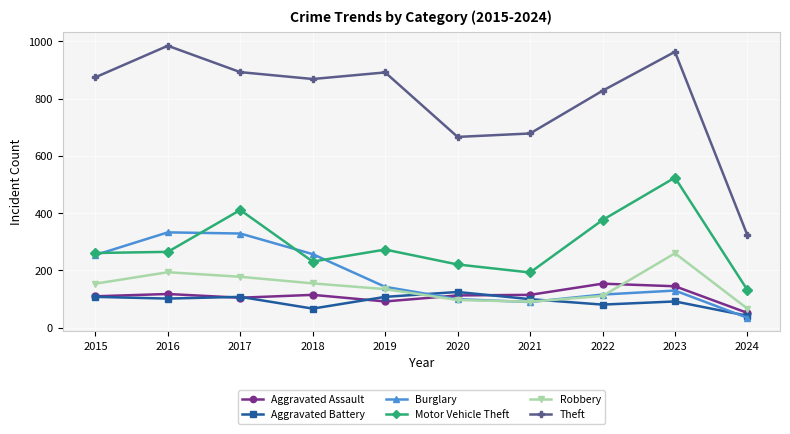

Which series has the largest total across all categories?

Theft